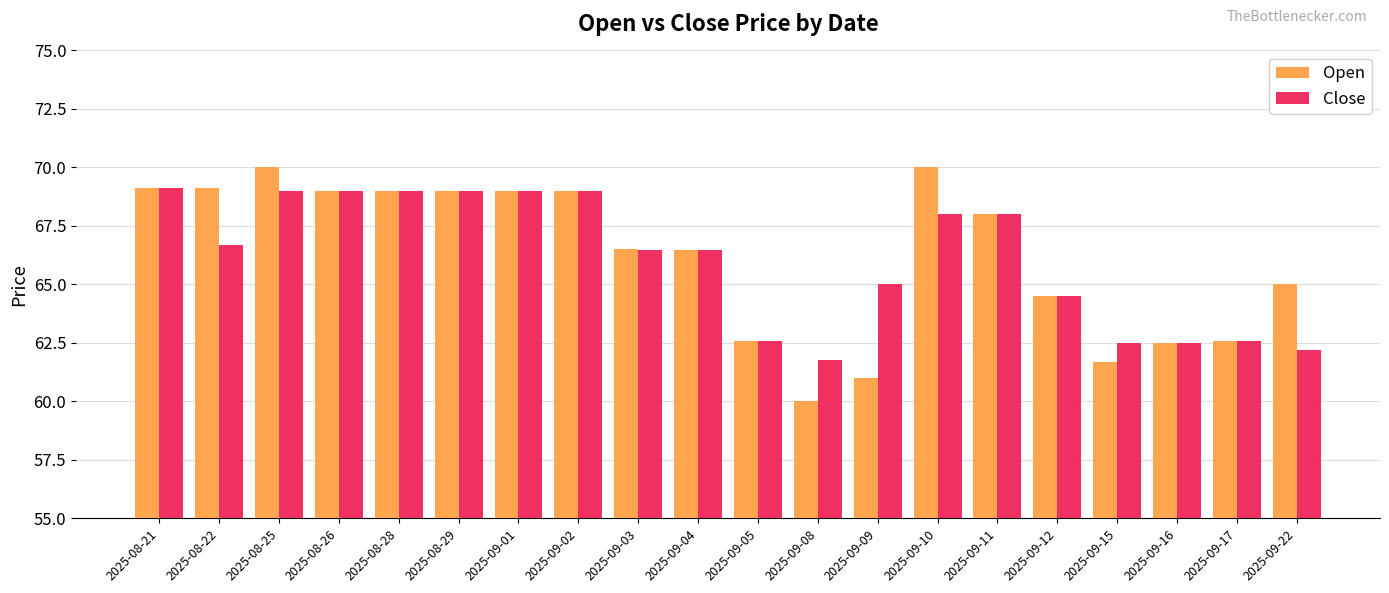

List the series in order of their peak value, highest first.

Open, Close